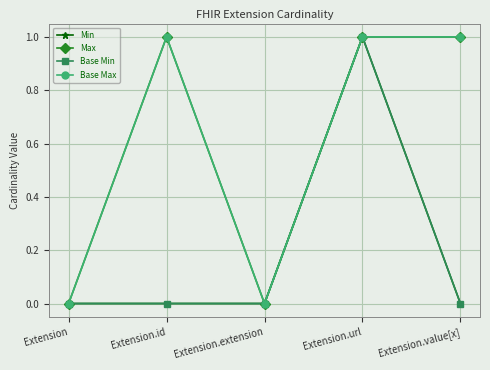

In Max, how many points are lower than both neighbors (excluding endpoints)?

1